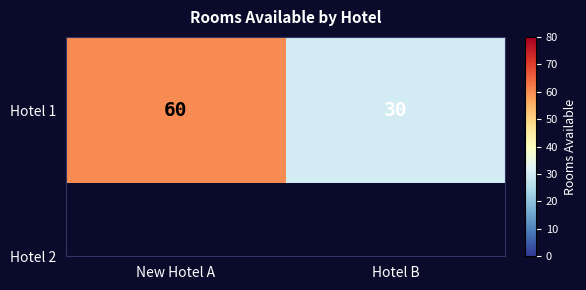

List the labels in order of value, largest first.

New Hotel A, Hotel B